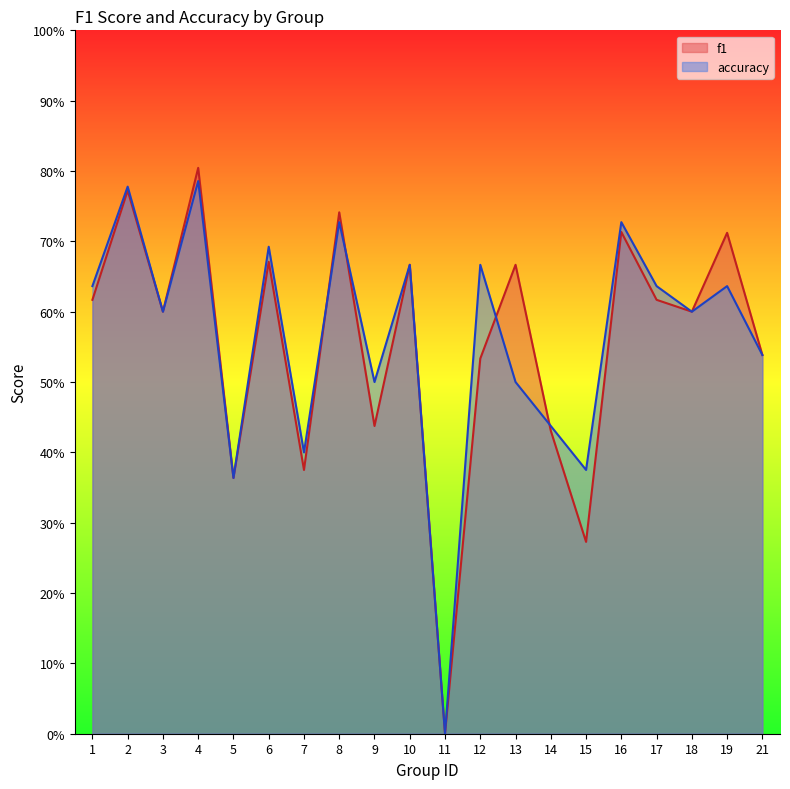

At 11, list the series in order from smallest to largest.

f1, accuracy